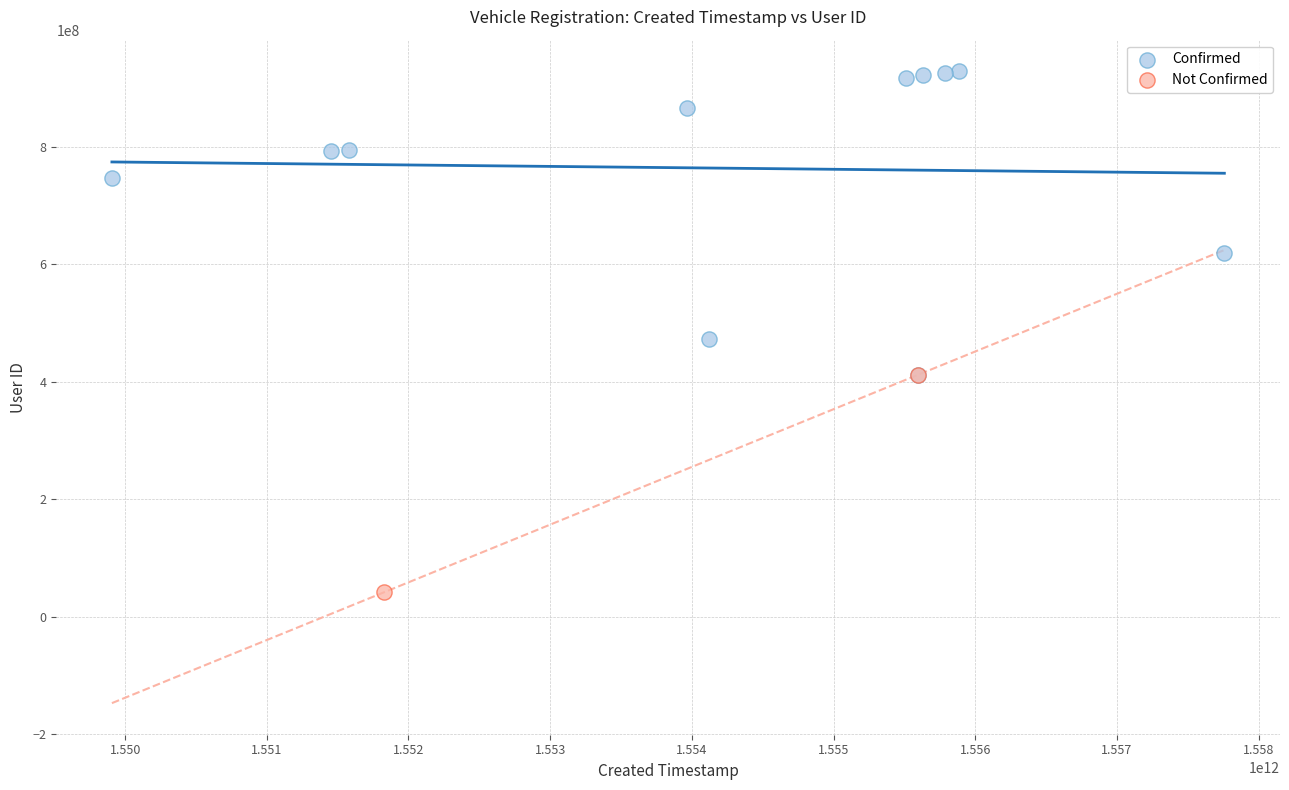

What are all the series names shown in the legend?

Confirmed, Not Confirmed